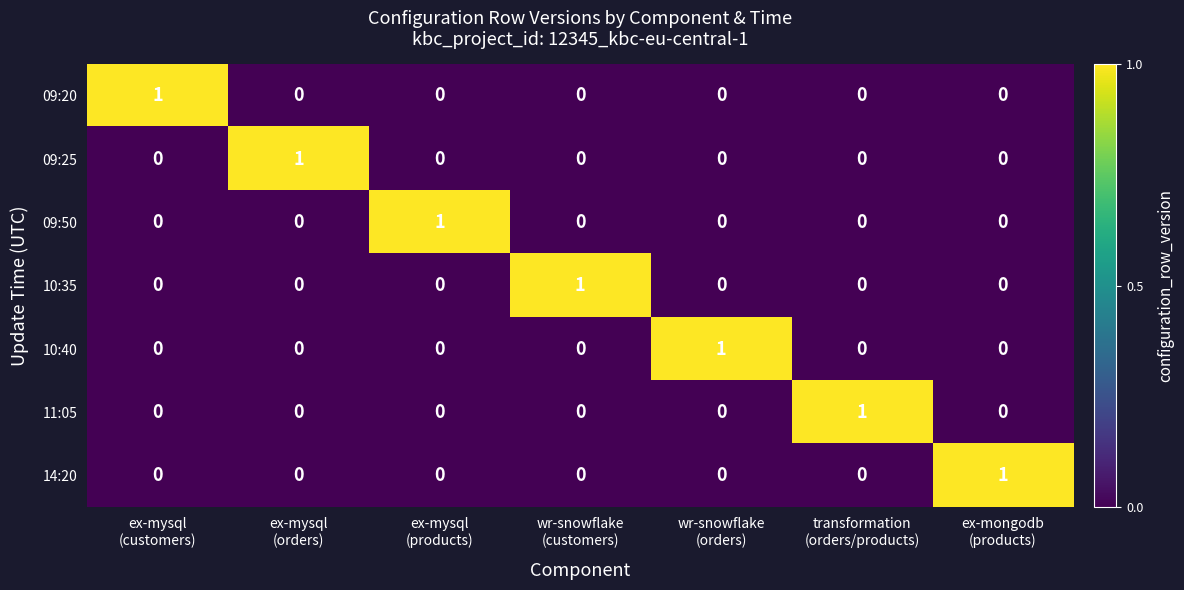

What is the spread (max minus min) of values at ex-mysql
(products)?

1